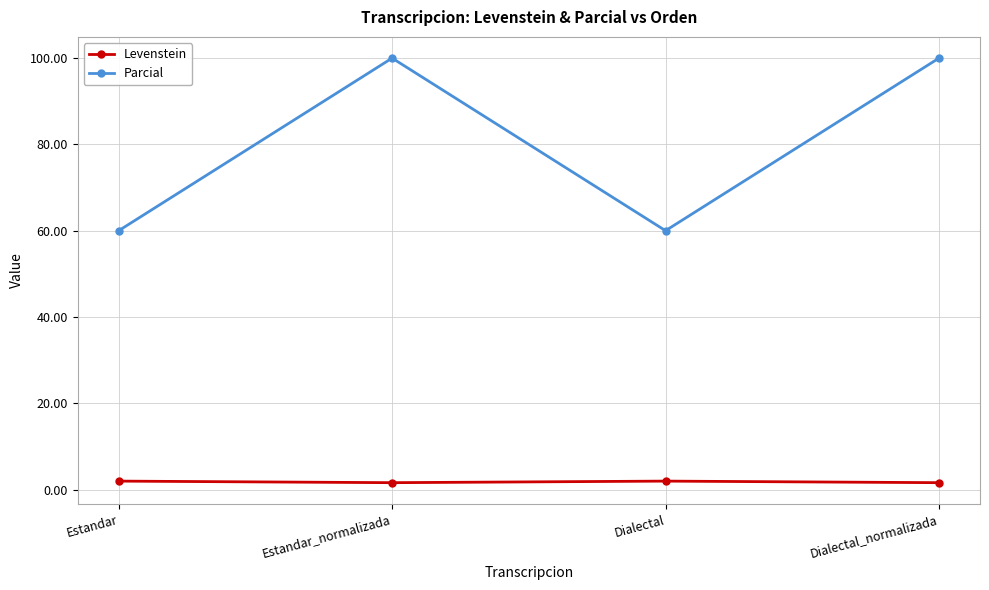

What is the total value across all series at Dialectal_normalizada?

101.6